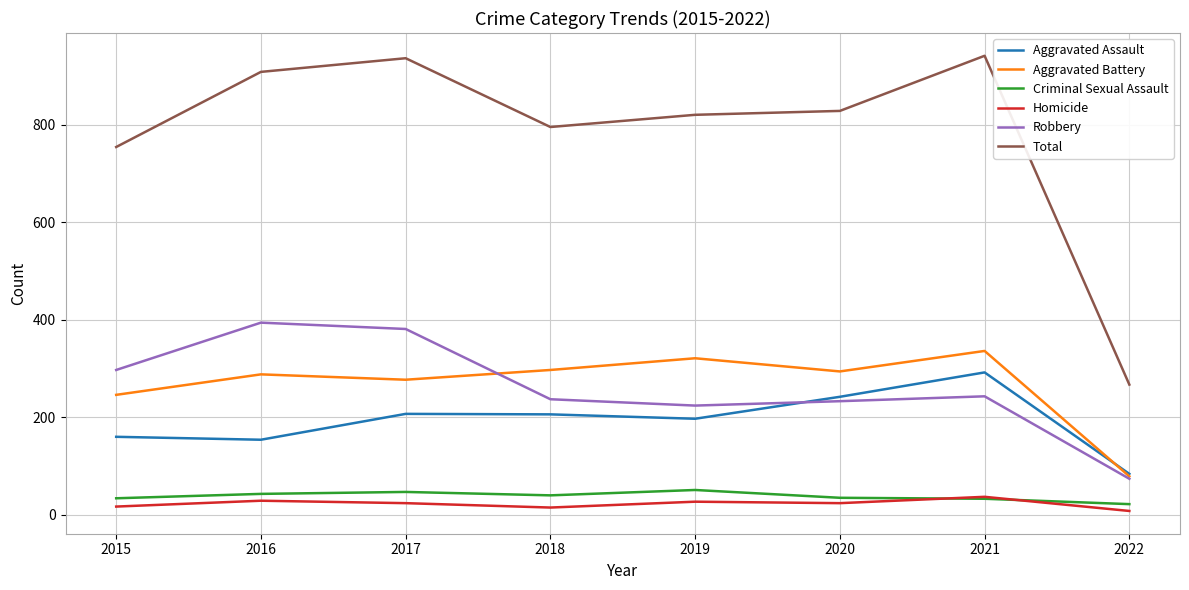

How many lines are shown in the chart?

6